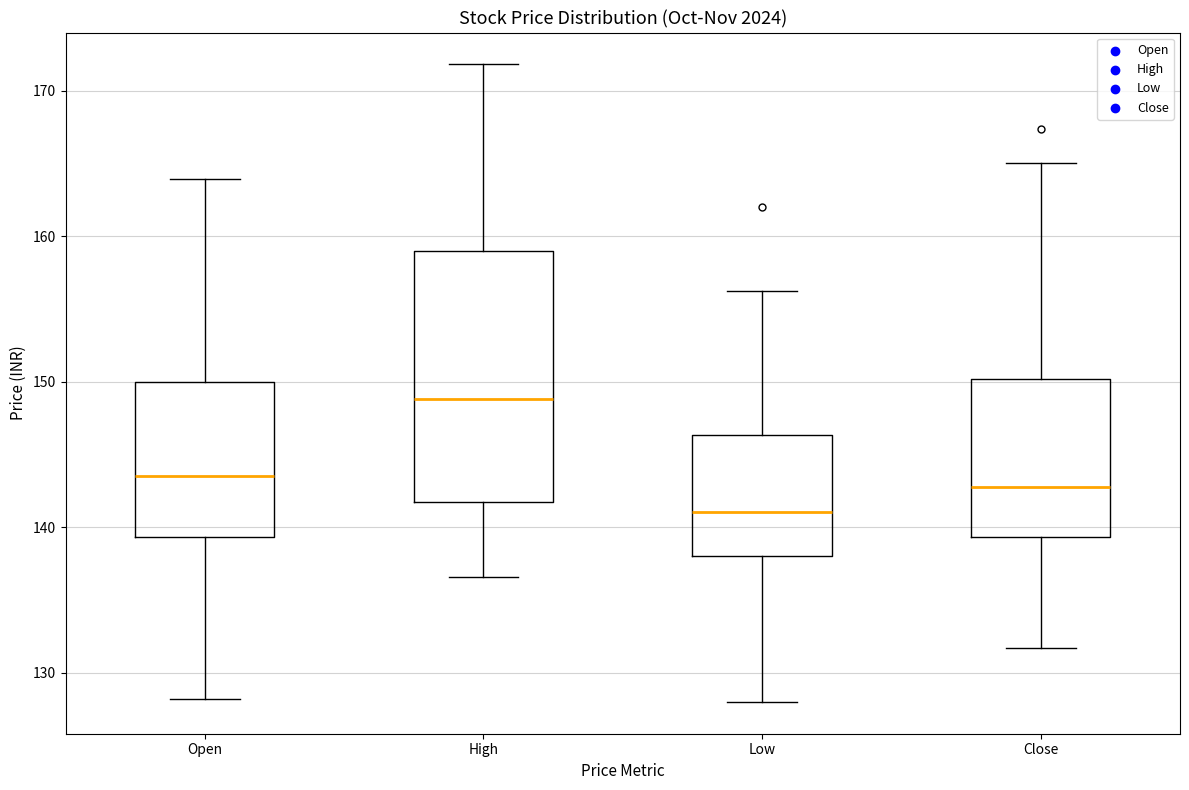

Reading left to right, transcribe this box plot: for each box, give where its median line is, the range the box spans, and where its two whiskers end, as read against the y-axis. The values are not printed on the chart, so give them approximately, as read against the axis.

Open: median 144, box 139 to 150, whiskers 128 to 164
High: median 149, box 142 to 159, whiskers 137 to 172
Low: median 141, box 138 to 146, whiskers 128 to 156
Close: median 143, box 139 to 150, whiskers 132 to 165